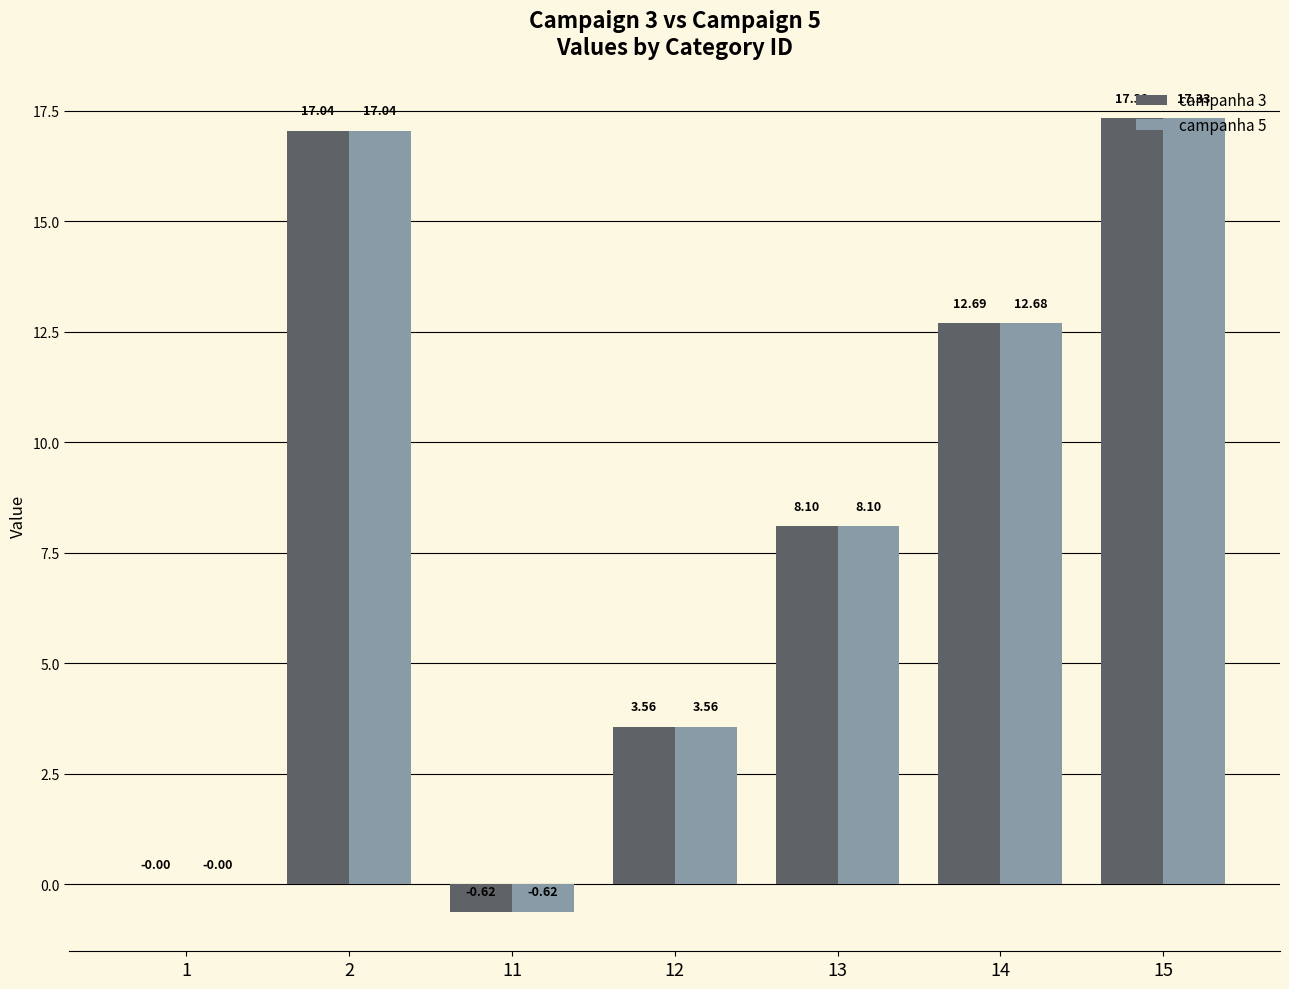

What is the sum of the campanha 5 values at 13 and 2?

25.1